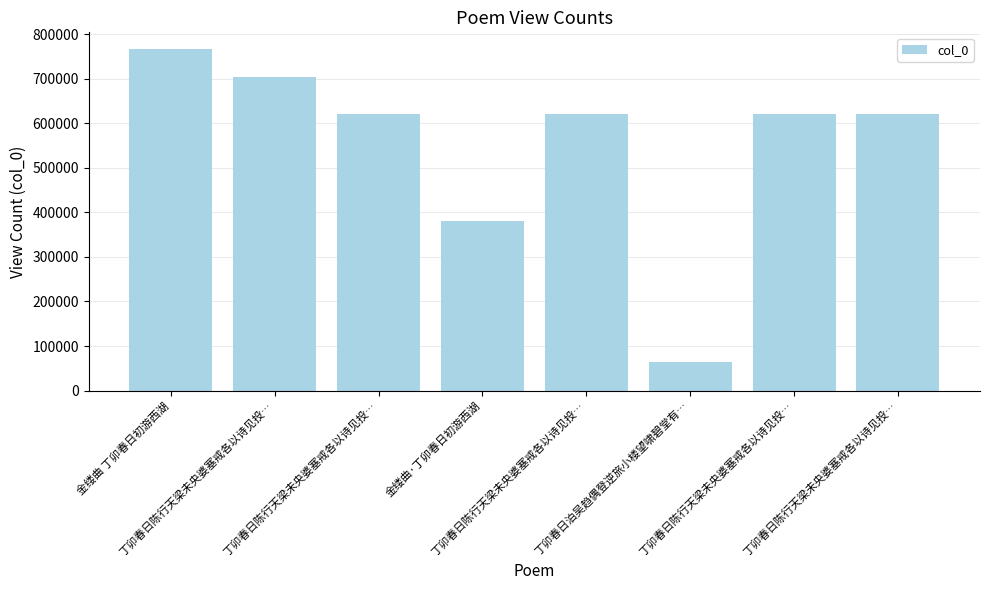

How many bars are there in total?

8